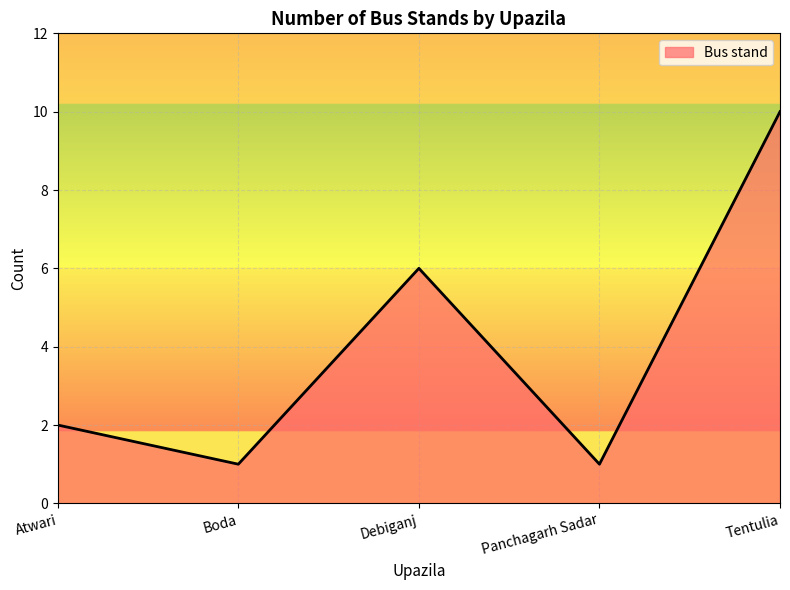

Count the number of categories in the chart.

5